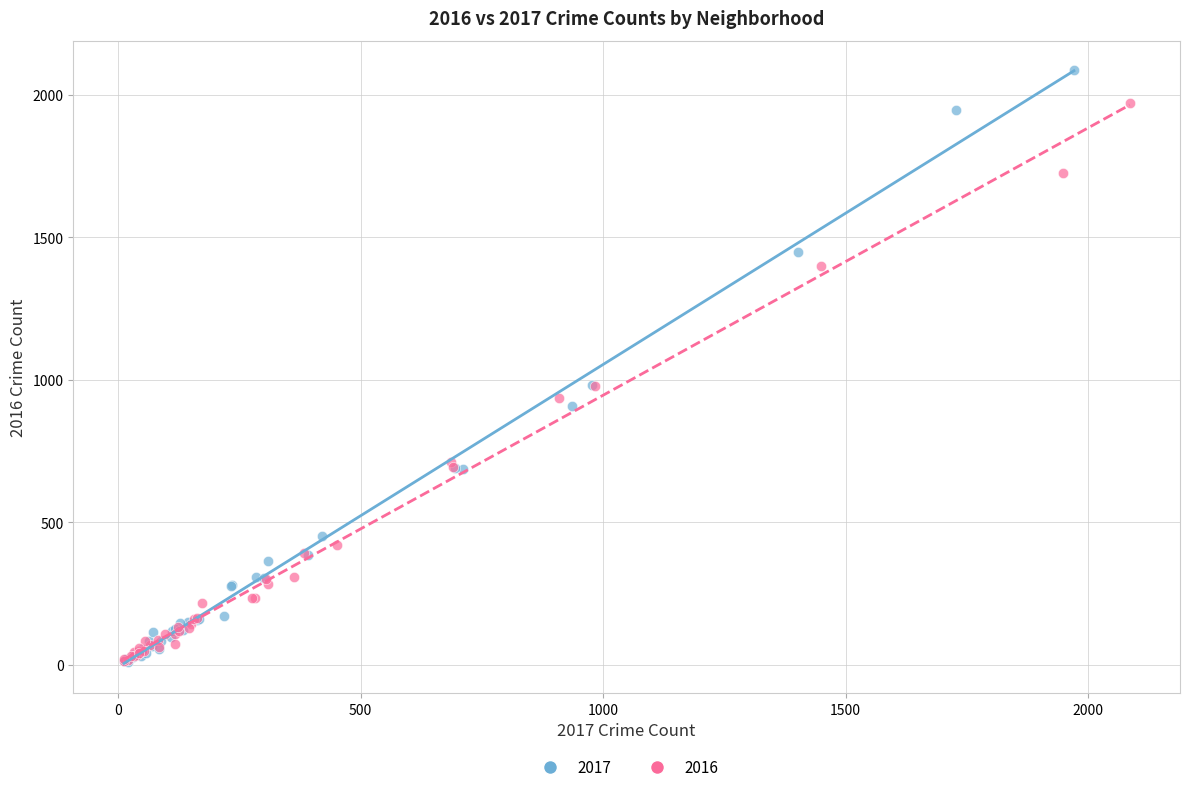

Which series reaches the maximum Y coordinate?

2017